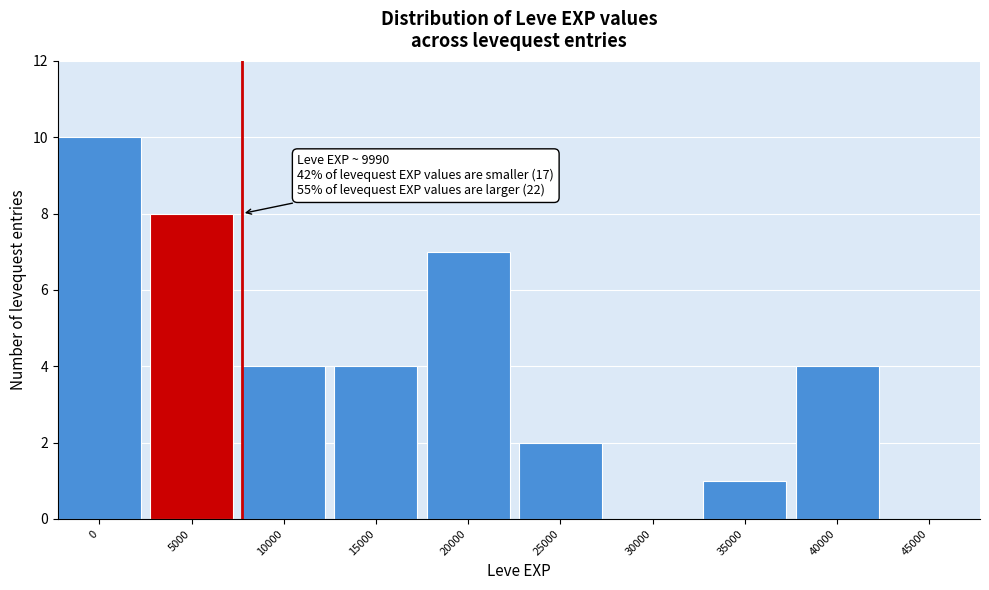

Reading left to right, extract all data points from this chart.

0=10	5000=8	10000=4	15000=4	20000=7	25000=2	30000=0	35000=1	40000=4	45000=0